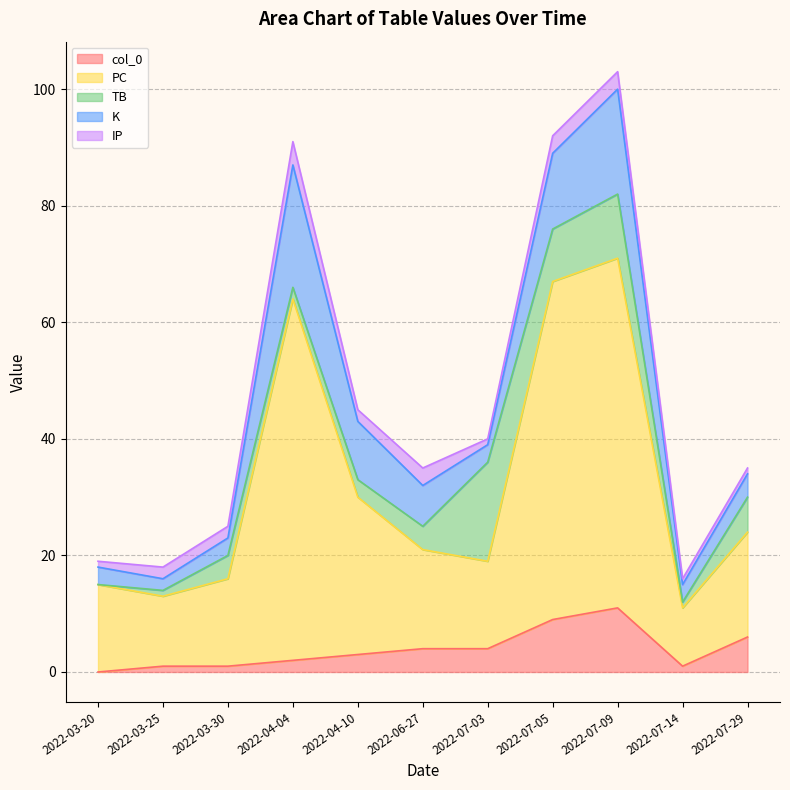

What is the greatest value displayed?

62